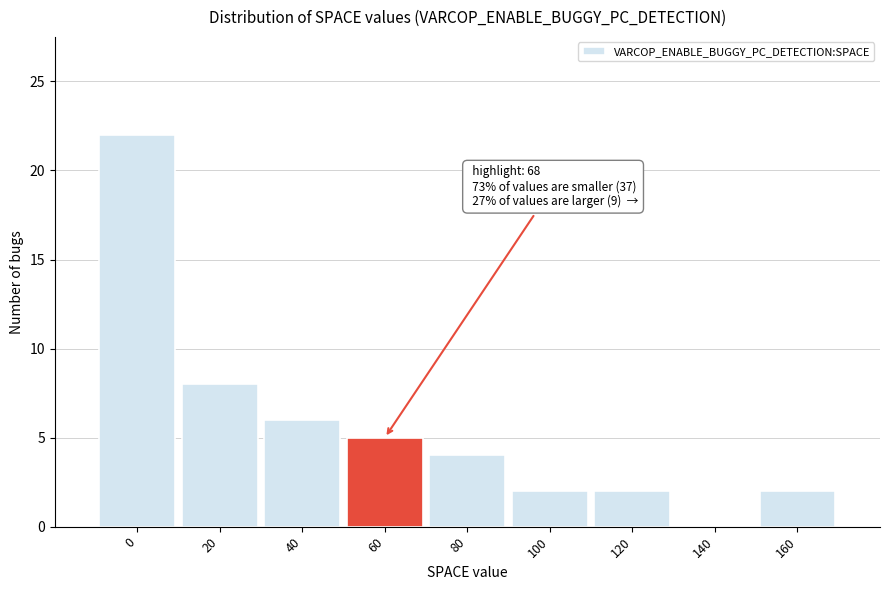

Reading right to left, list all the values displayed in this chart.

160=2	140=0	120=2	100=2	80=4	60=5	40=6	20=8	0=22